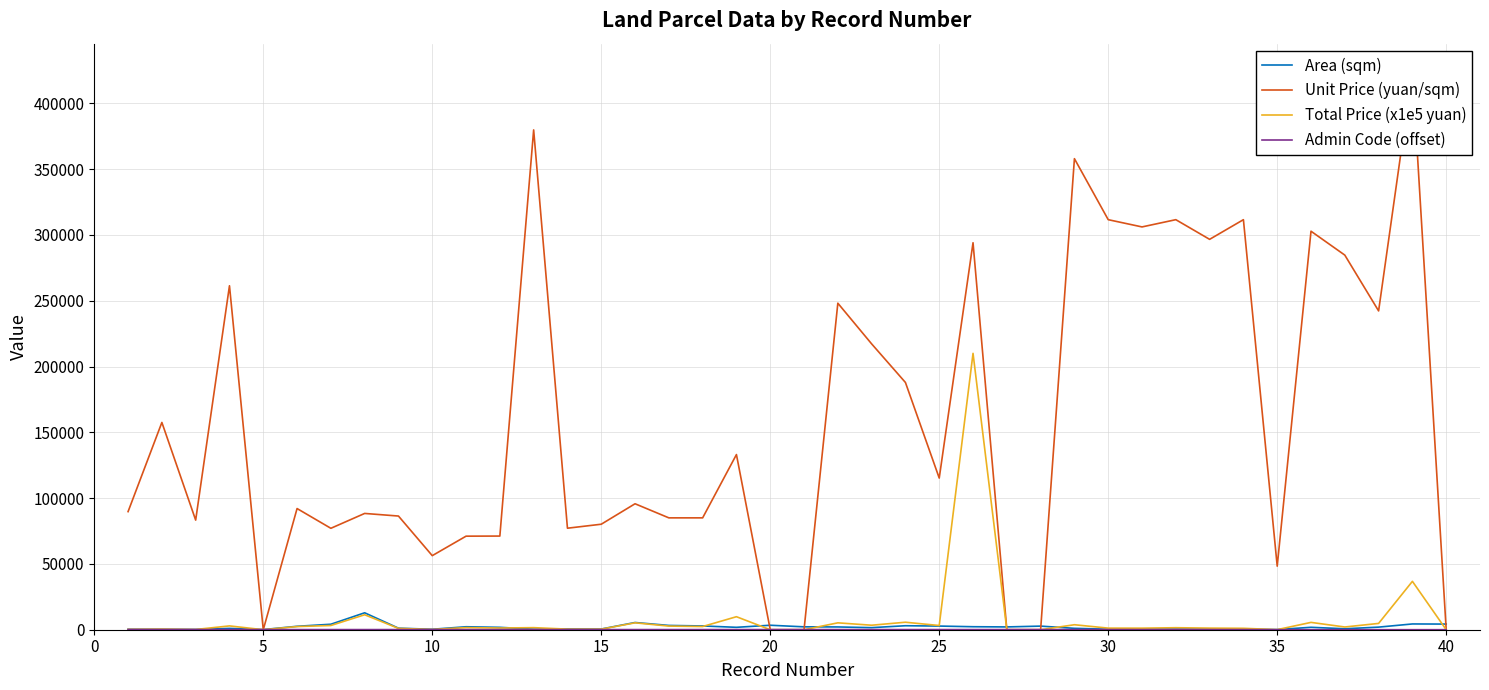

True or false: Area (sqm) has more than 0 interior local peaks.

True